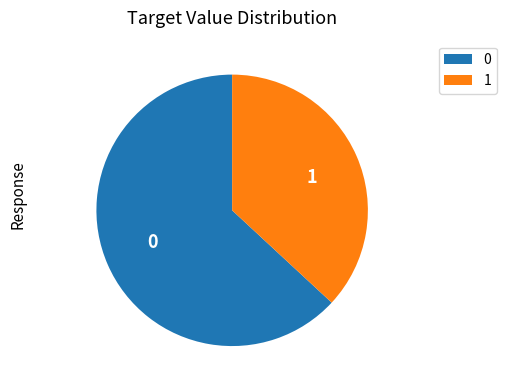

What is the smallest slice in the pie chart?

1